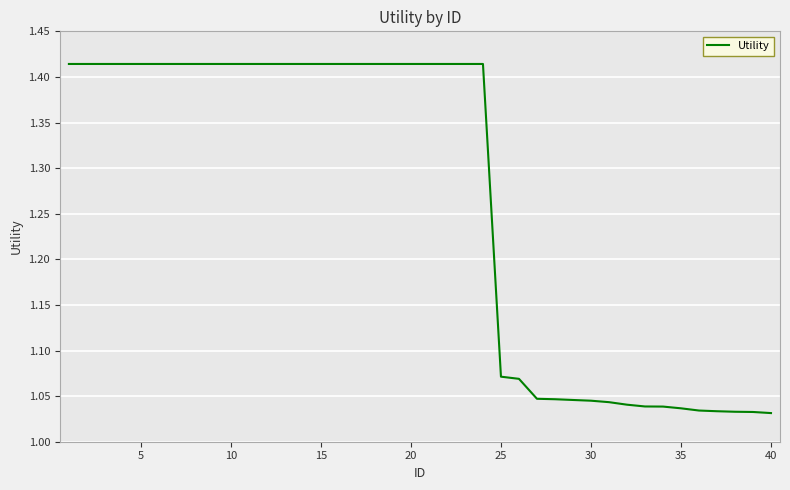

What is the difference between the maximum and minimum values?

0.4